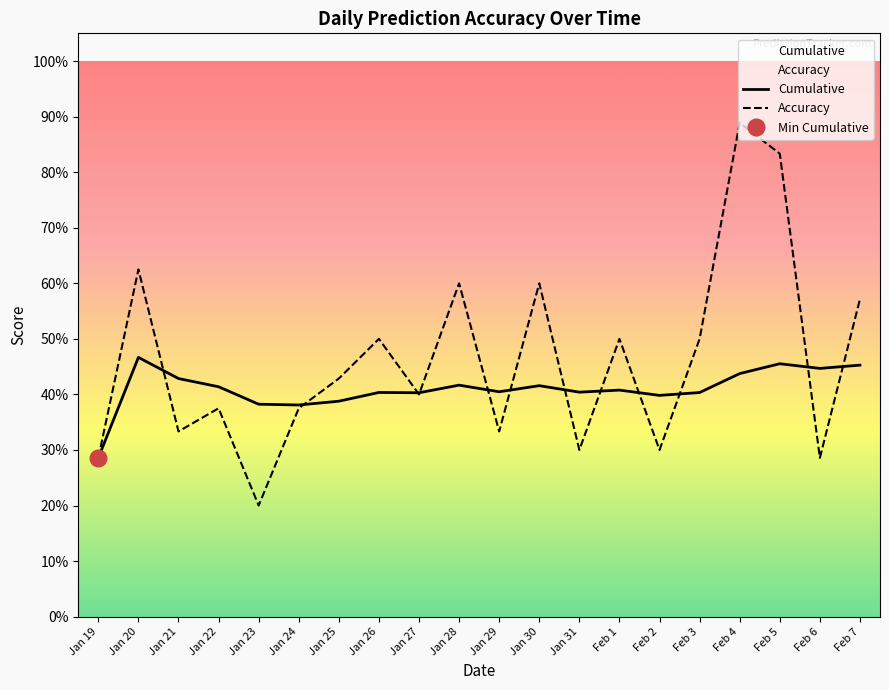

Where is Cumulative nearest to the value 0?

Jan 19